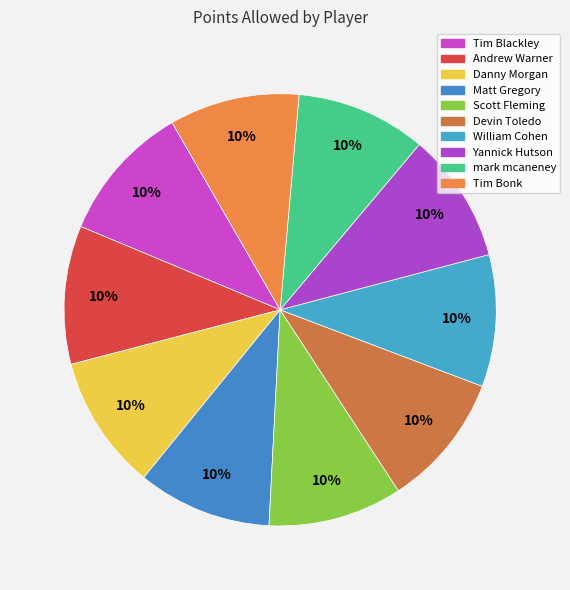

How many slices are in this pie chart?

10